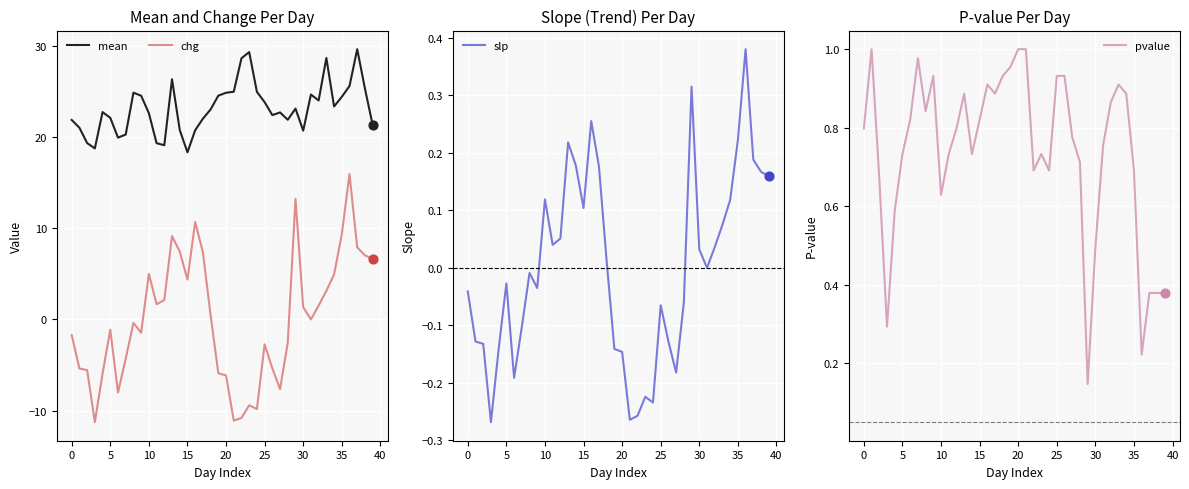

True or false: chg and mean cross at least once.

False